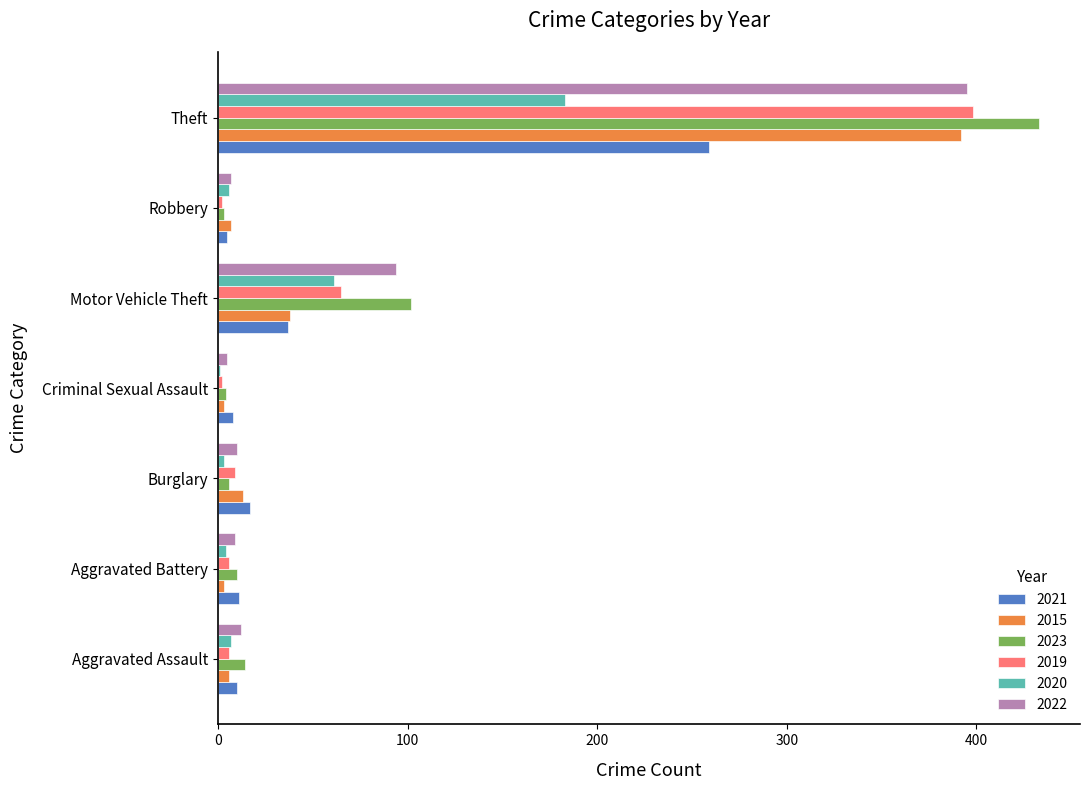

At which category is the sum across all series the highest?

Theft